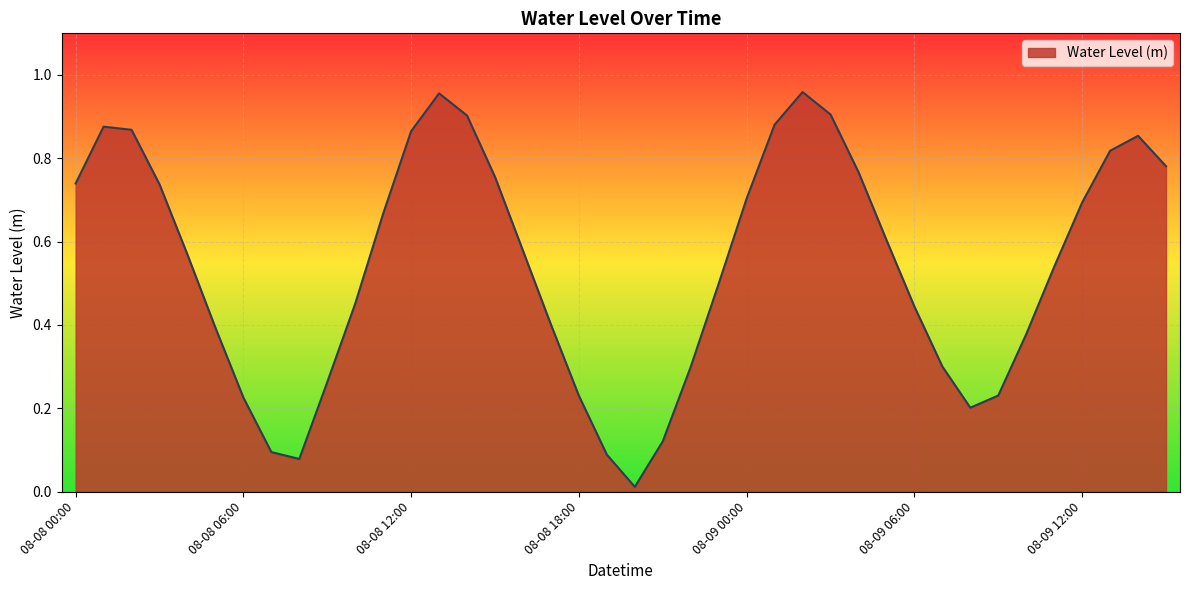

How many lines are shown in the chart?

1